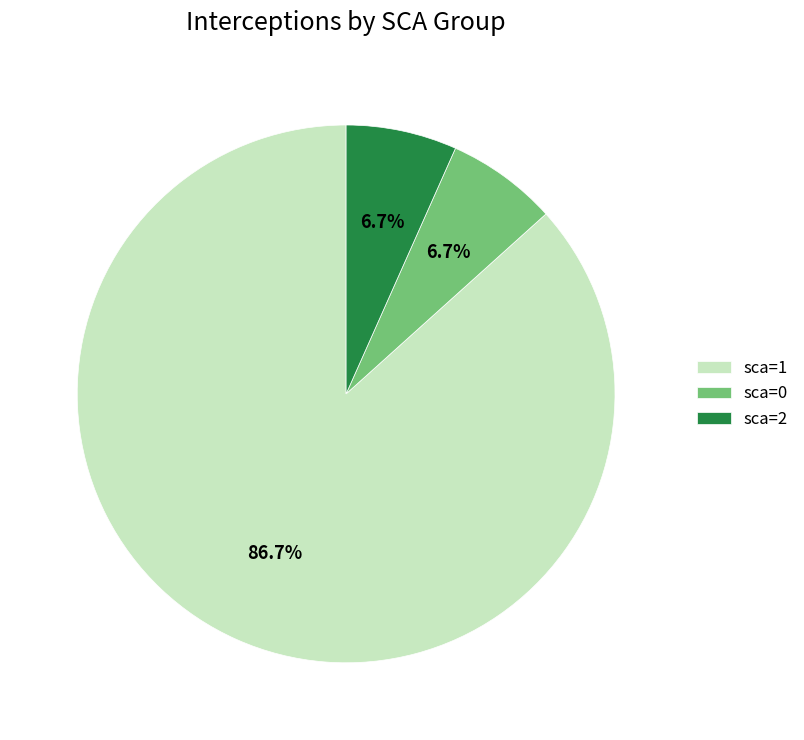

What is the ratio of the value at sca=0 to the value at sca=2?

1.0